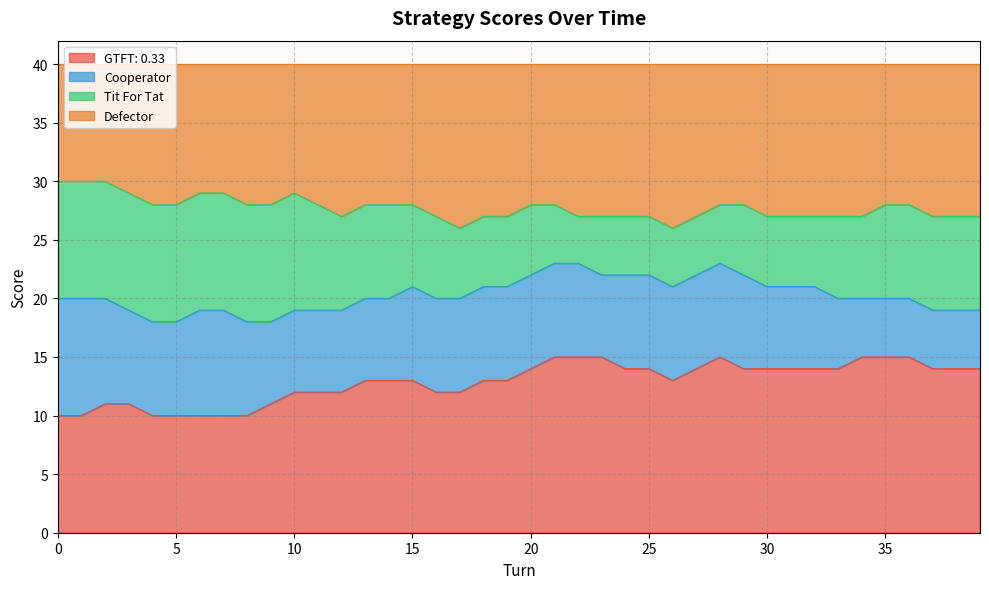

Count the Defector values in the range 27 to 28.

31